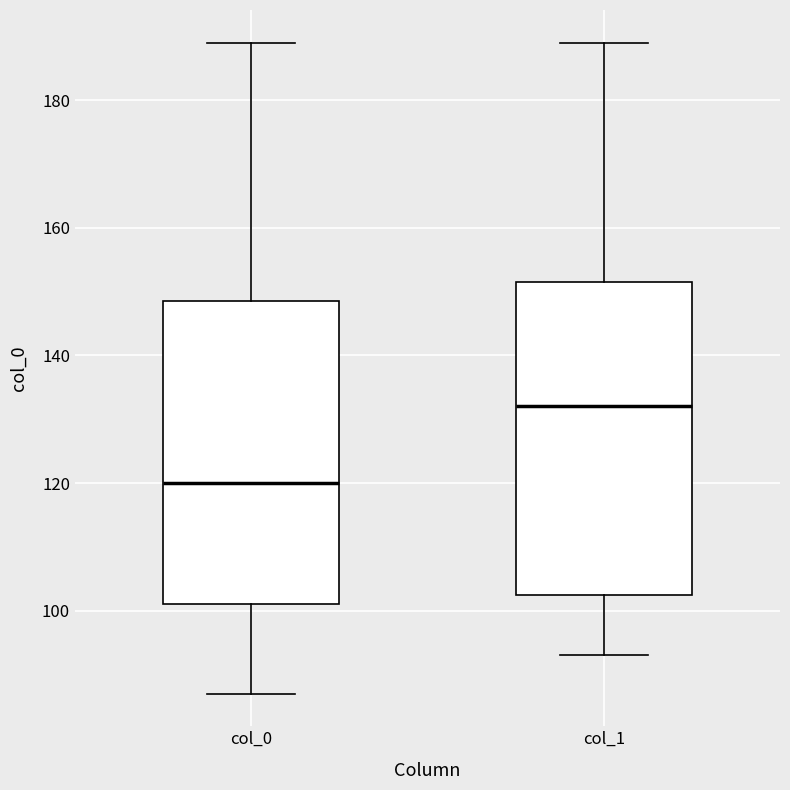

Where is the upper edge of the box for col_1 on the y-axis? The values are not printed on the chart, so give them approximately, as read against the axis.

152